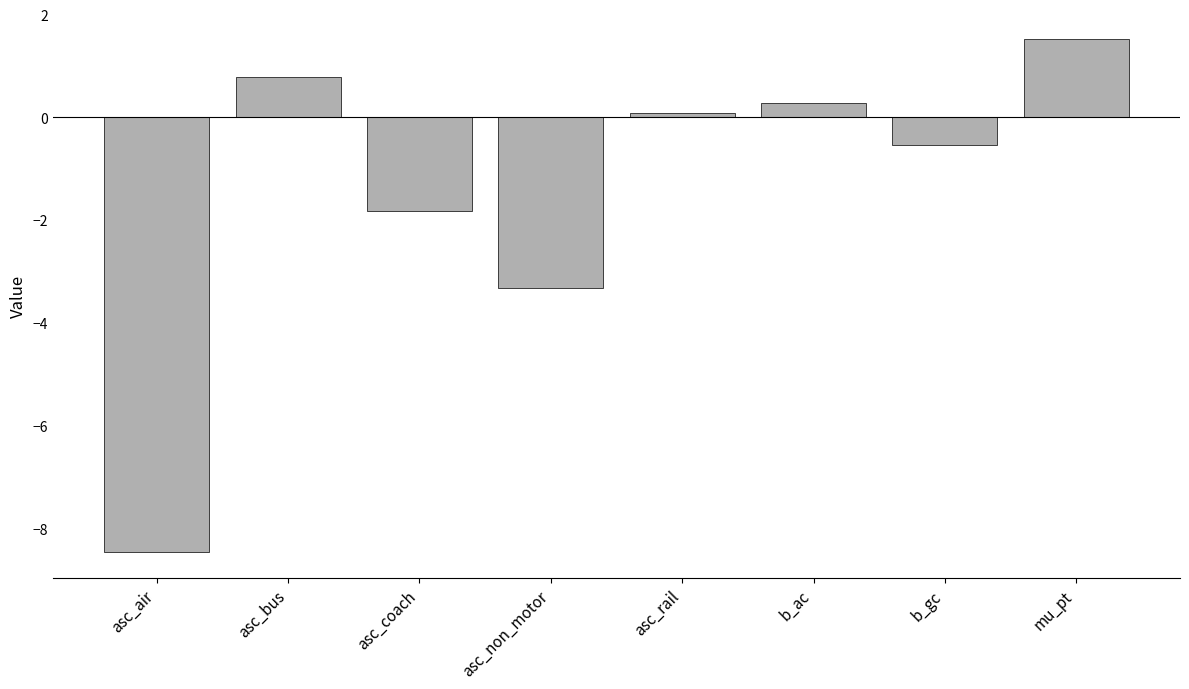

List the labels in order of value, largest first.

mu_pt, asc_bus, b_ac, asc_rail, b_gc, asc_coach, asc_non_motor, asc_air